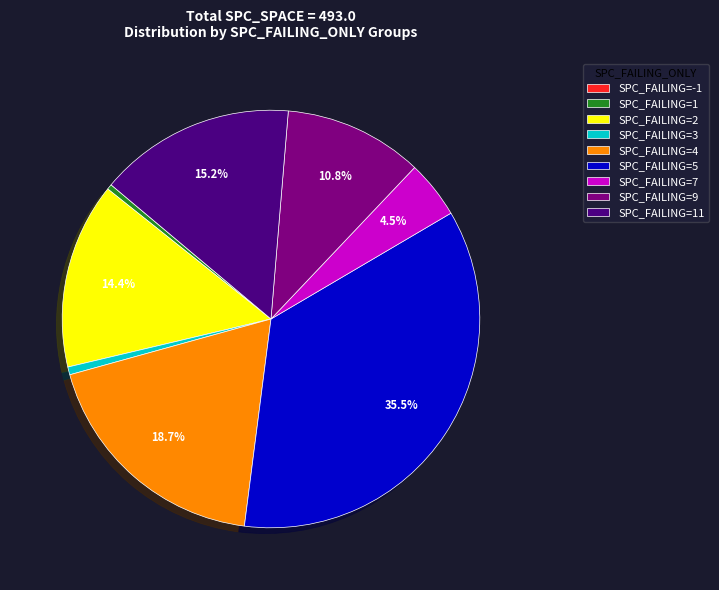

Approximately how many times larger is the value at SPC_FAILING=4 compared to SPC_FAILING=7?

4.2